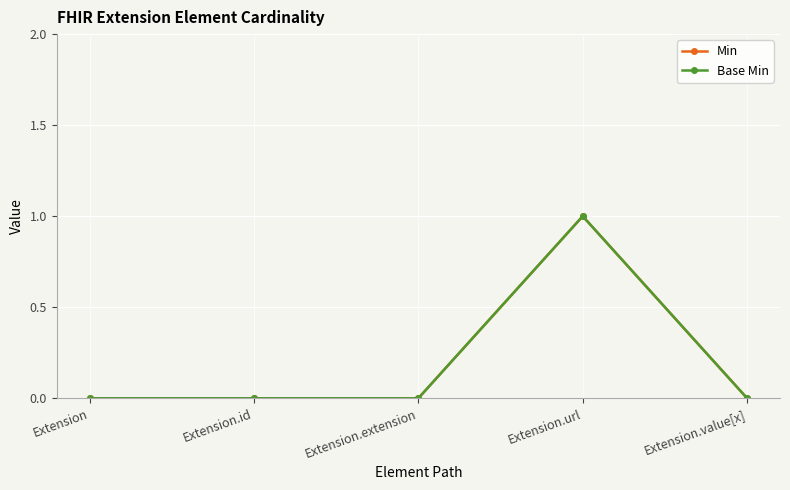

At how many categories does at least one series exceed 0?

1